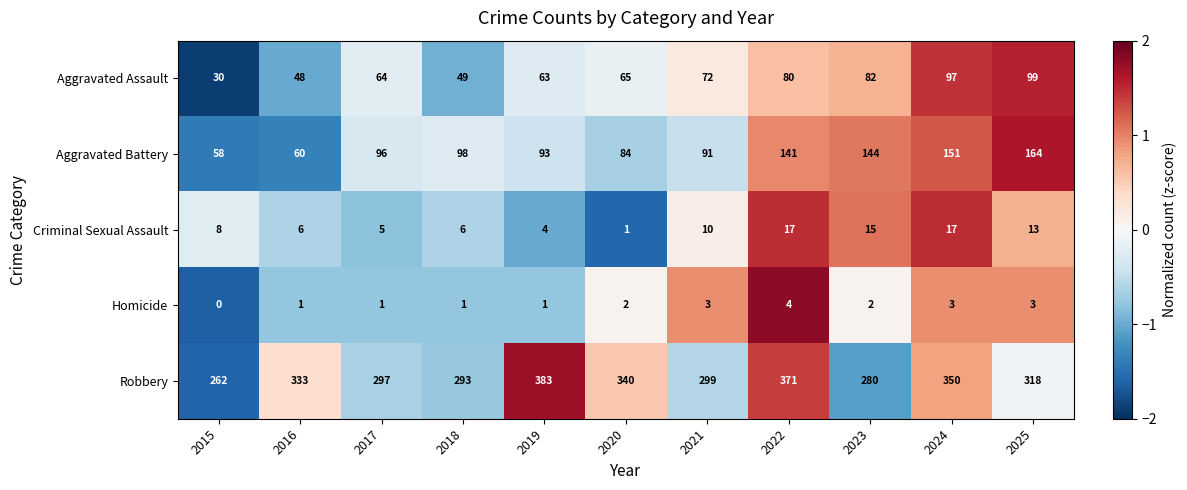

True or false: Aggravated Assault has a value of 88 at 2020.

False